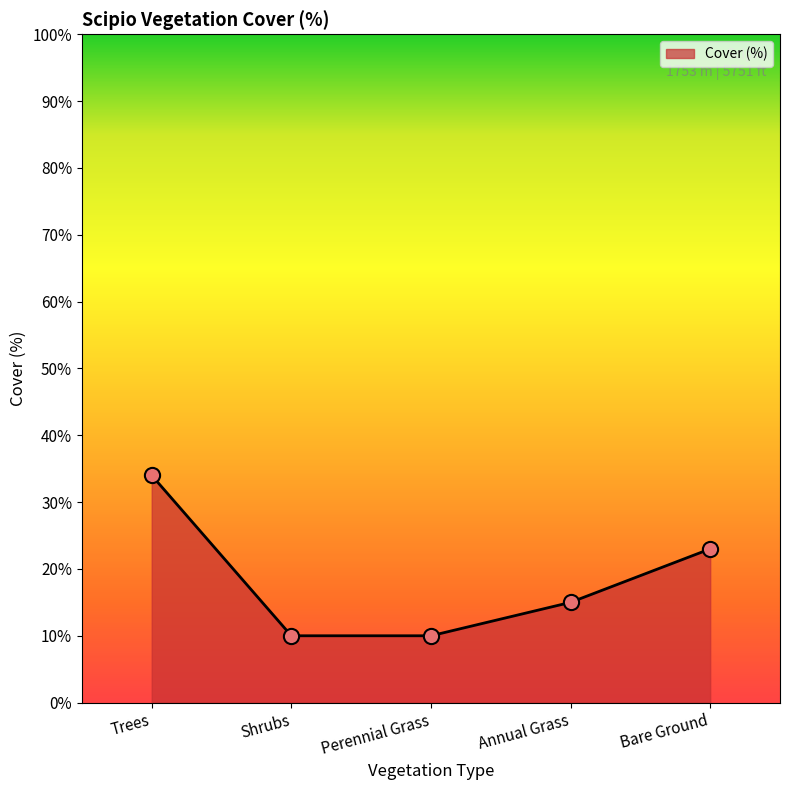

The value at Perennial Grass is 7. True or false?

False